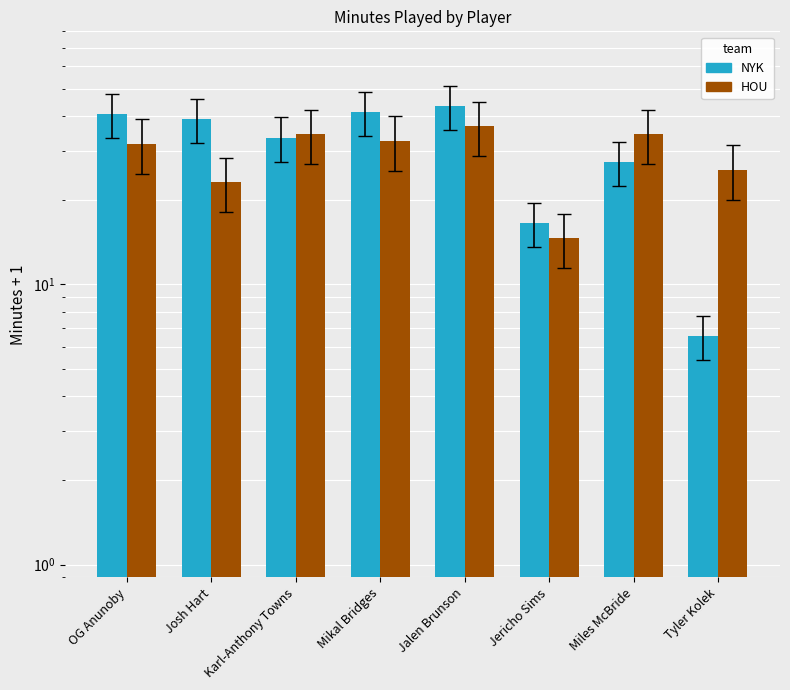

What is the difference between the HOU values at Josh Hart and OG Anunoby?

8.6